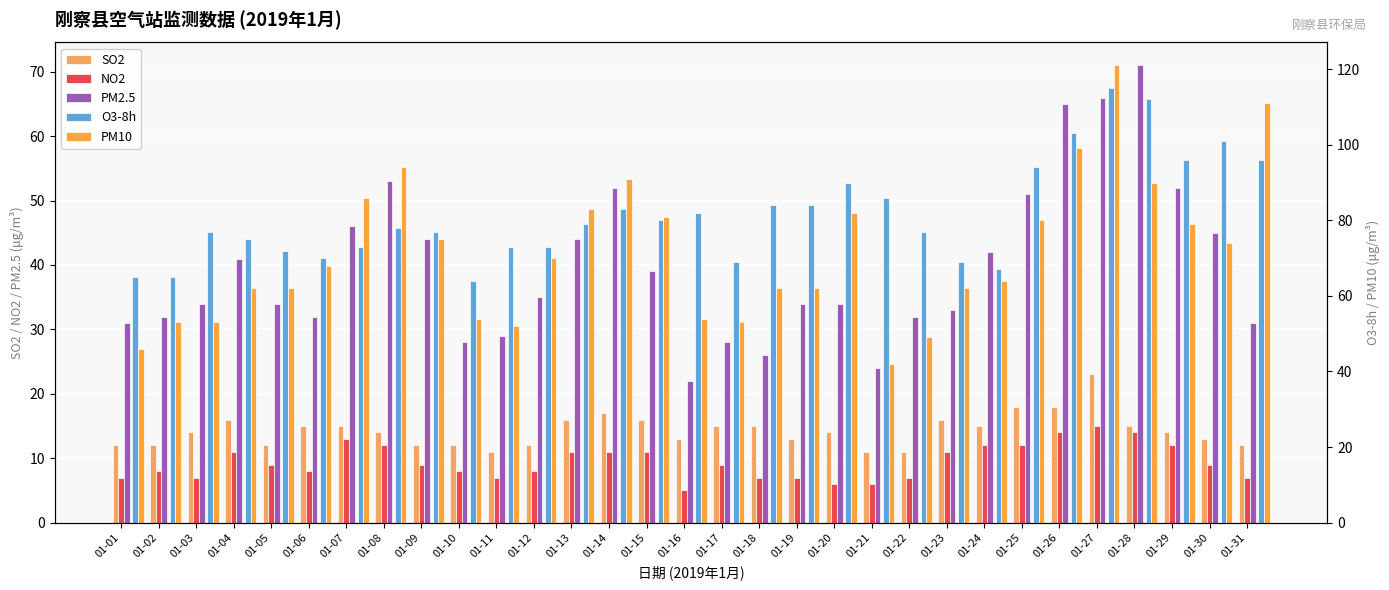

At which category does the chart reach its peak across all series?

01-27